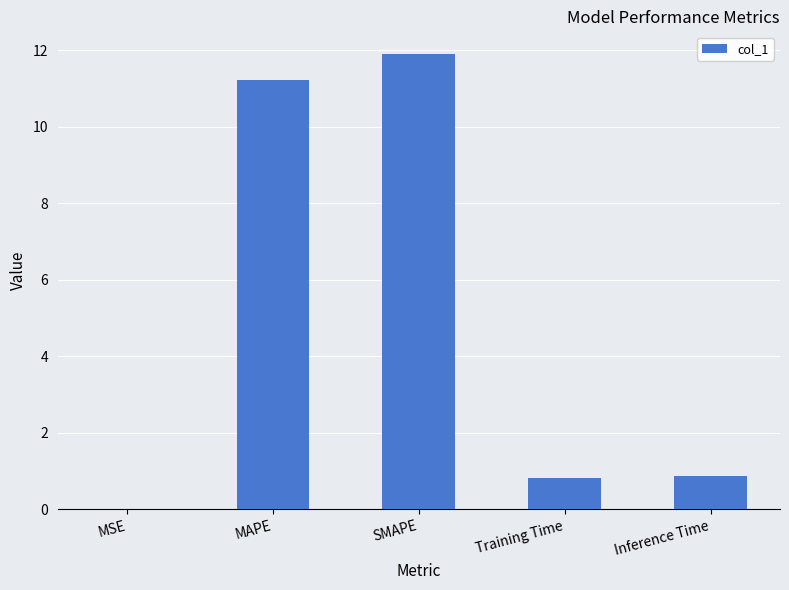

True or false: the data shows 11.9 at SMAPE.

True